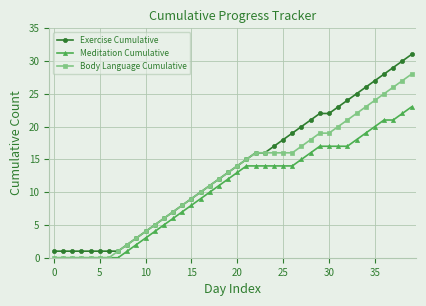

What is the maximum value shown in the chart?

31